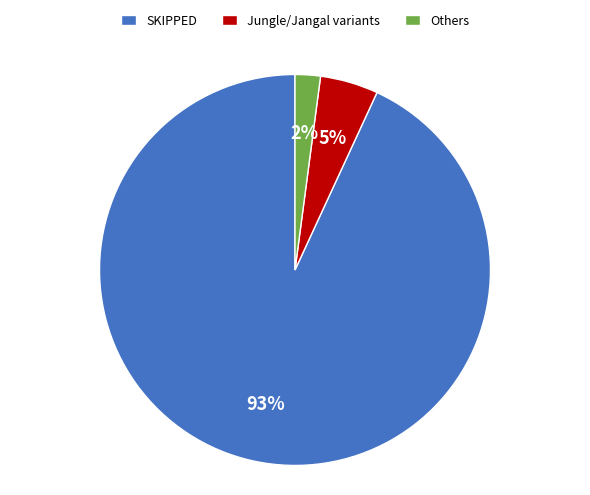

To the nearest percent, what percentage of the pie is SKIPPED?

93%